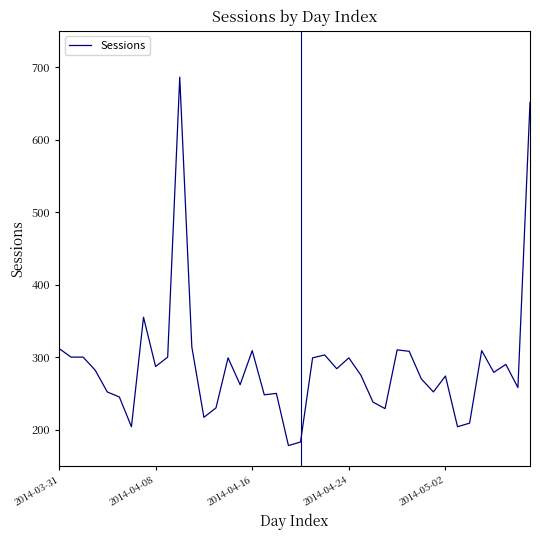

How many categories are shown in the chart?

40